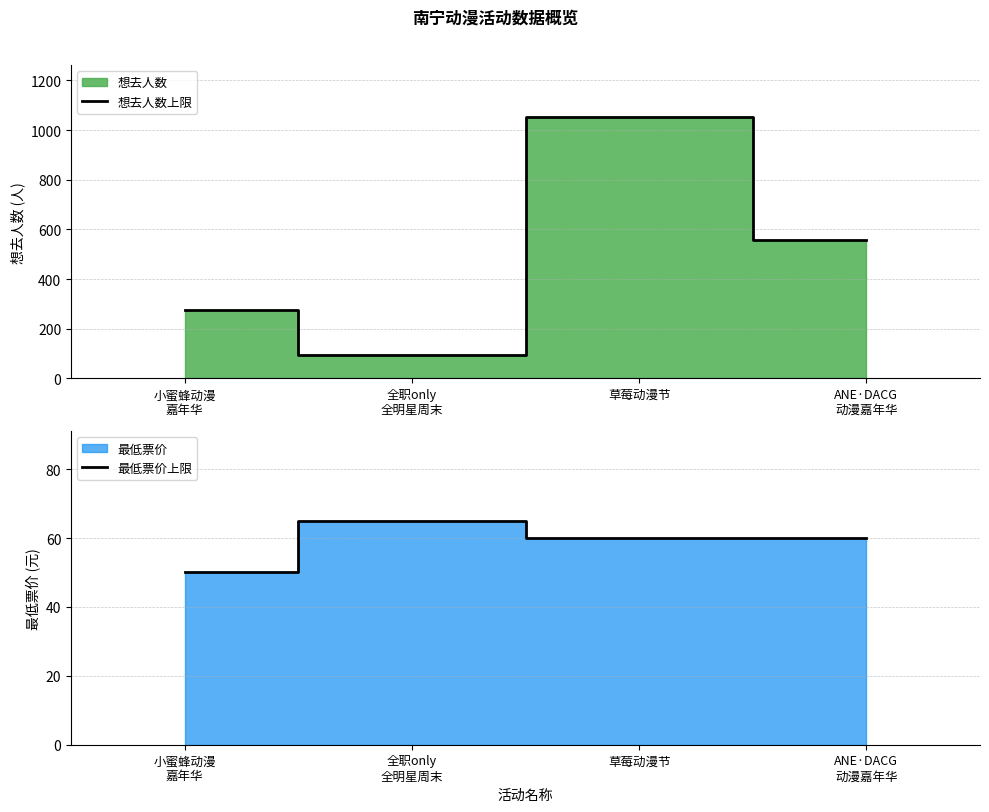

What is the approximate value of 想去人数上限 at 小蜜蜂动漫
嘉年华, to the nearest 10?

280